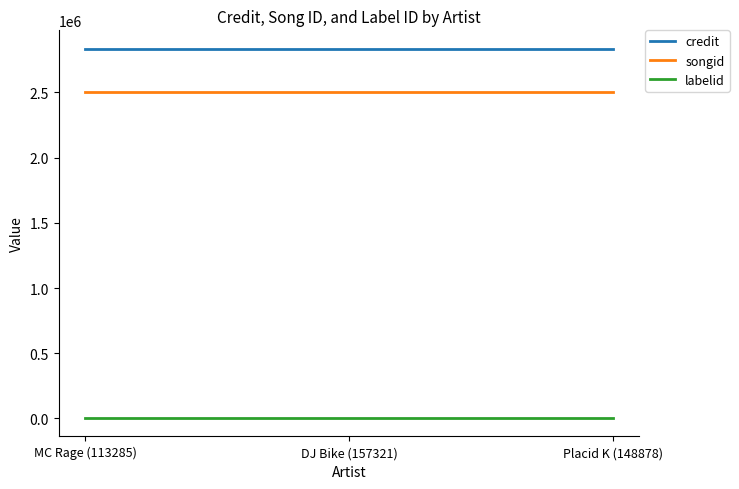

List the series in order of their peak value, highest first.

credit, songid, labelid